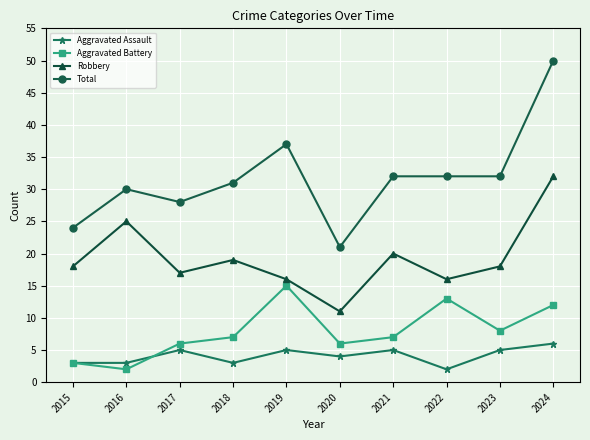

What is the value of the Total point at the 9th from the left?

32